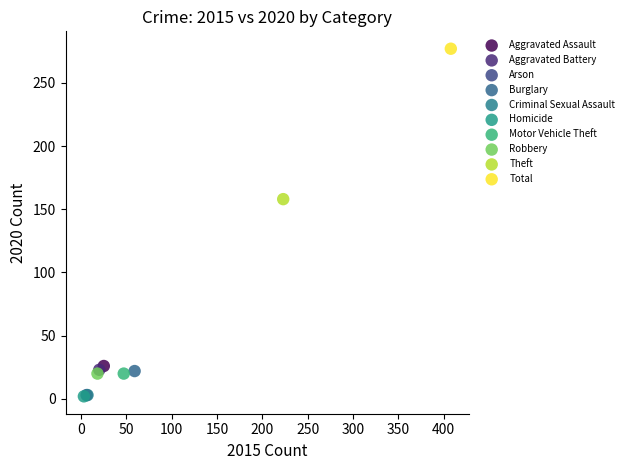

Which series reaches the maximum Y coordinate?

Total